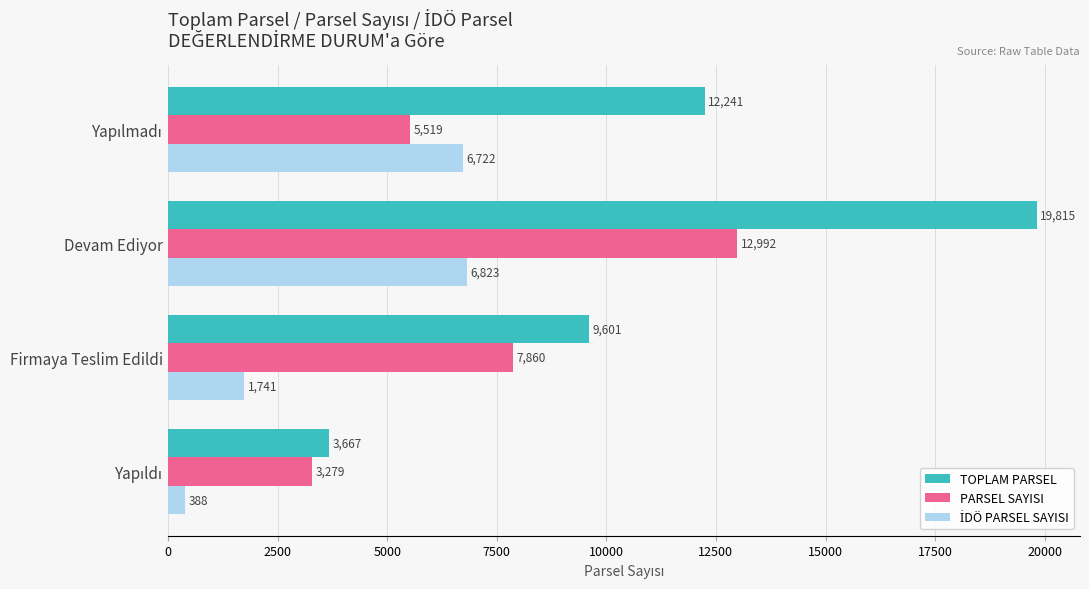

What is the spread (max minus min) of values at Firmaya Teslim Edildi?

7860